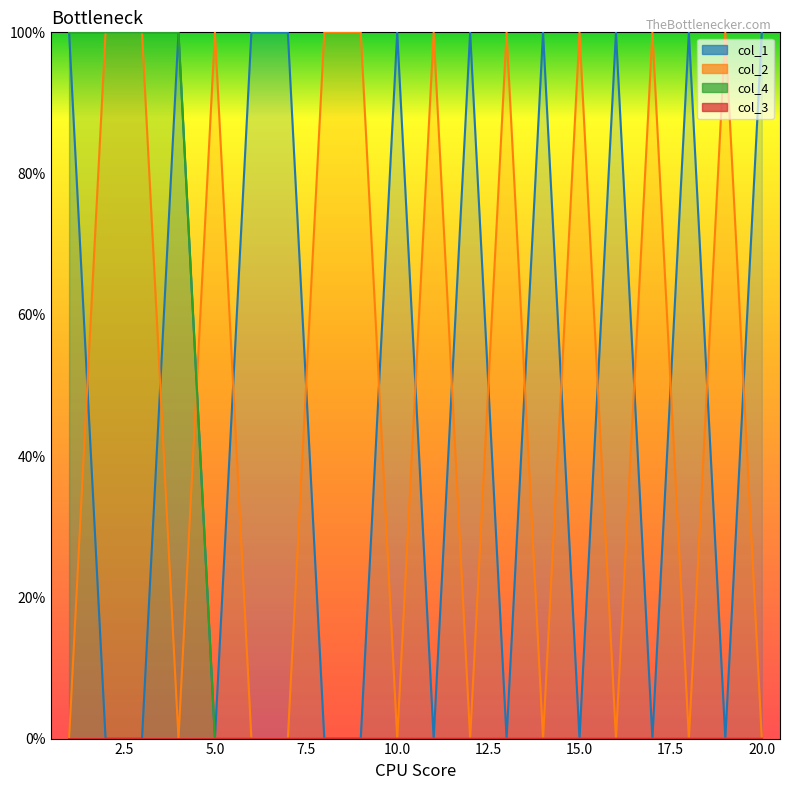

Reading left to right, list all the values displayed in this chart.

col_1: 100	0	0	100	0	100	100	0	0	100	0	100	0	100	0	100	0	100	0	100
col_2: 0	100	100	0	100	0	0	100	100	0	100	0	100	0	100	0	100	0	100	0
col_4: 100	100	100	100	0	0	0	0	0	0	0	0	0	0	0	0	0	0	0	0